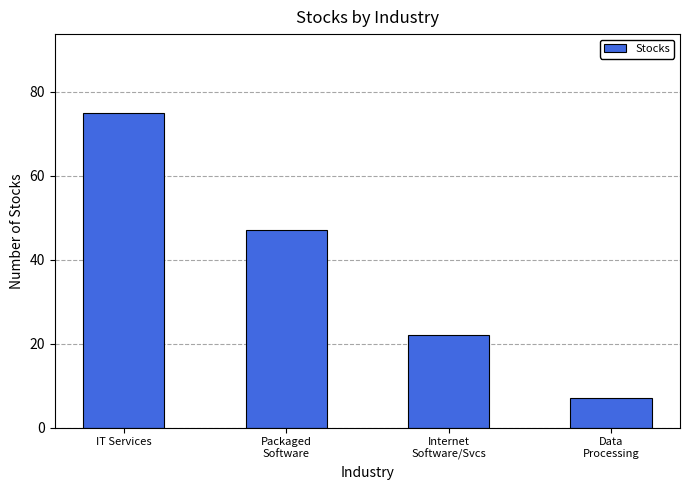

Count the values in the range 22 to 75.

3